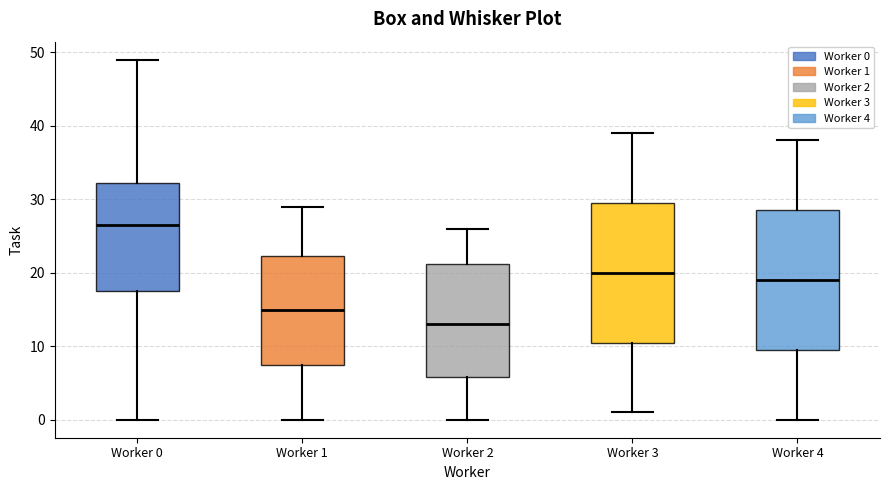

Which box's median line is the highest?

Worker 0